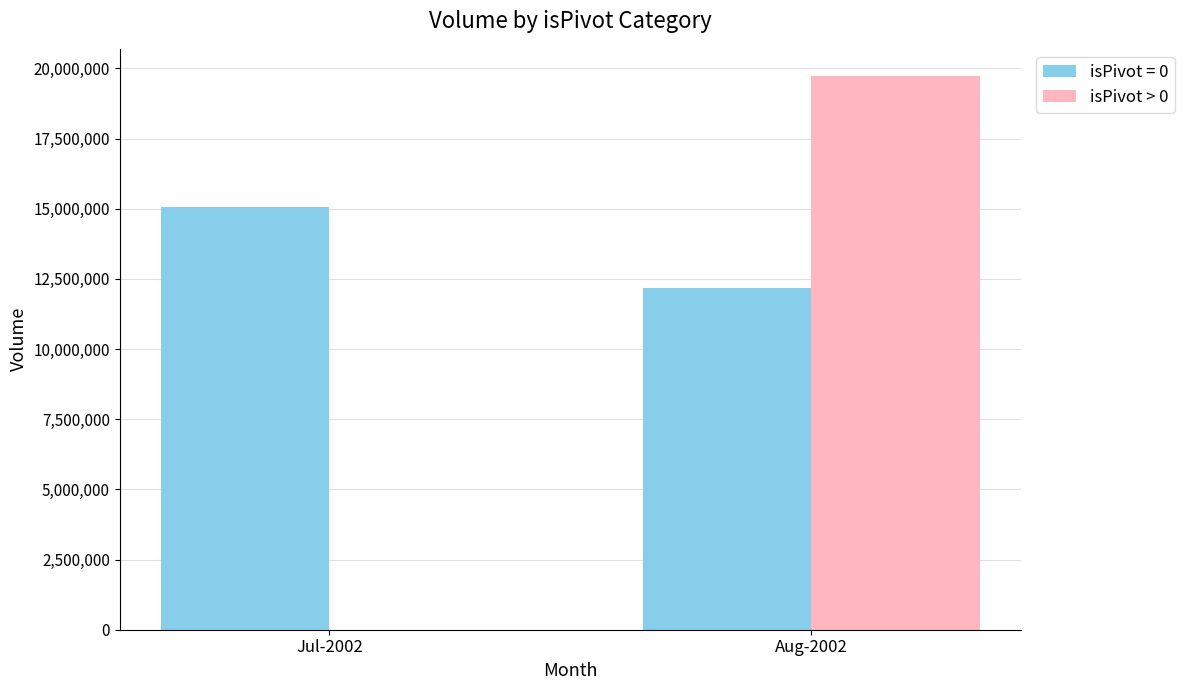

At which category does the chart reach its peak across all series?

Aug-2002